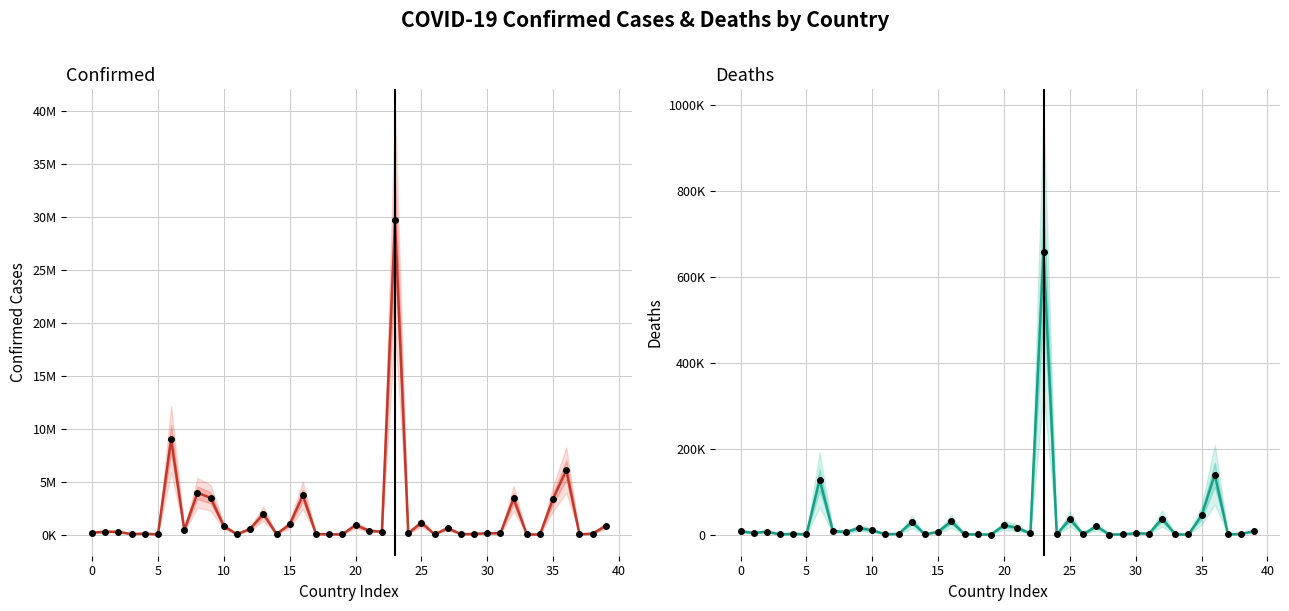

True or false: Confirmed has a value of 41698 at 18.

False